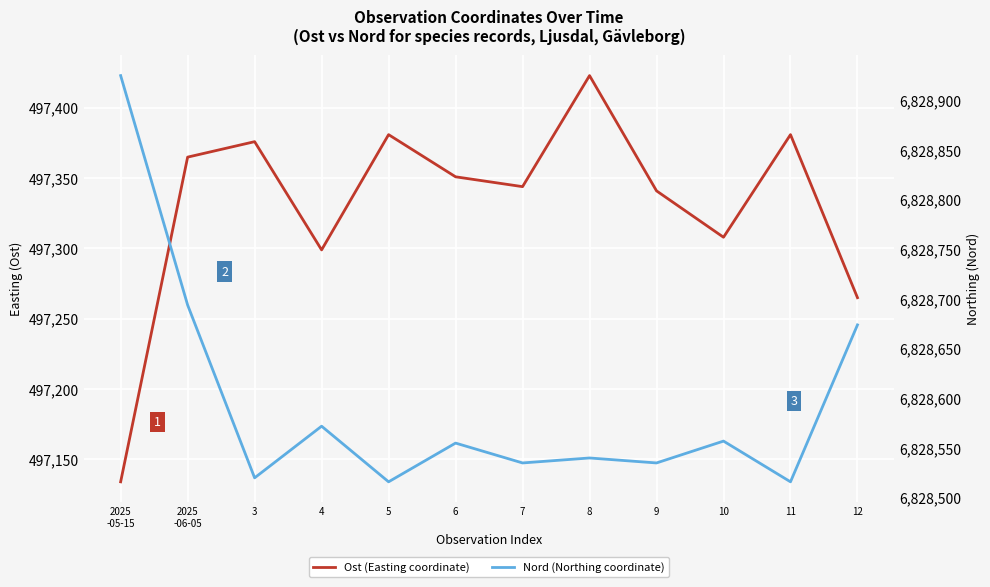

Reading left to right, transcribe all the data shown in this chart.

Ost (Easting coordinate): 2025
-05-15=497134	2025
-06-05=497365	3=497376	4=497299	5=497381	6=497351	7=497344	8=497423	9=497341	10=497308	11=497381	12=497265
Nord (Northing coordinate): 2025
-05-15=6828925	2025
-06-05=6828694	3=6828520	4=6828572	5=6828516	6=6828555	7=6828535	8=6828540	9=6828535	10=6828557	11=6828516	12=6828674